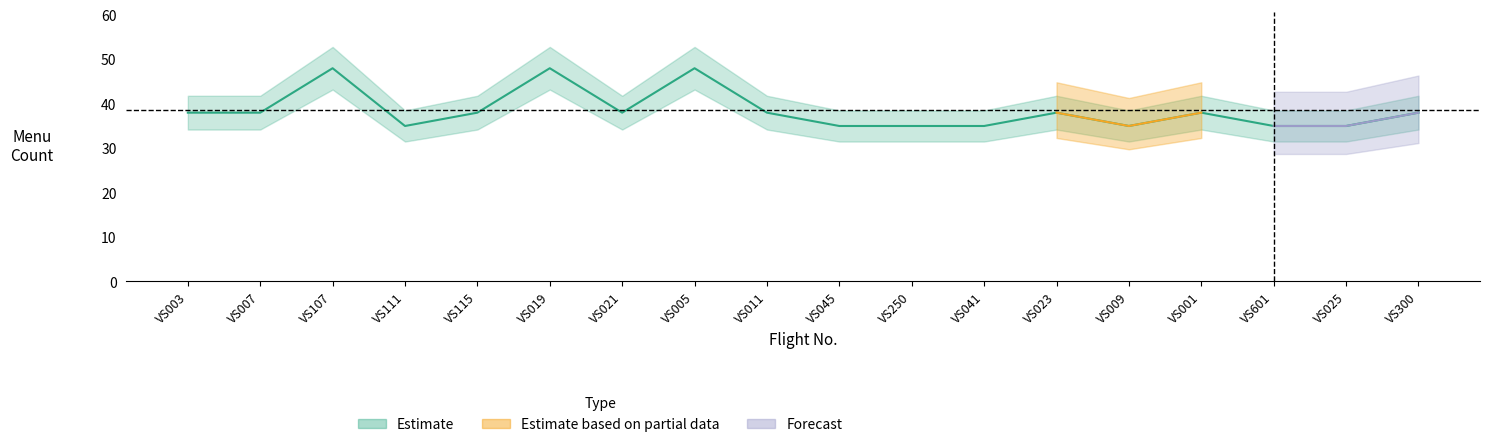

Reading left to right, what are all the values shown in this chart?

38	38	48	35	38	48	38	48	38	35	35	35	38	35	38	35	35	38